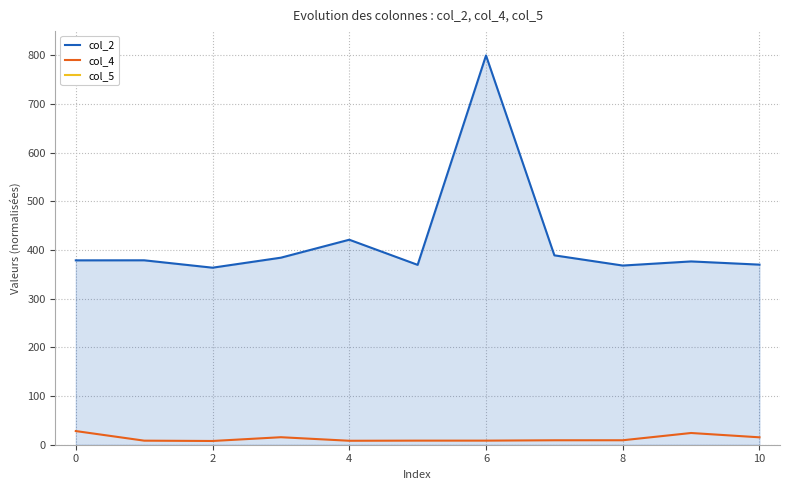

Count the number of data series in this chart.

3